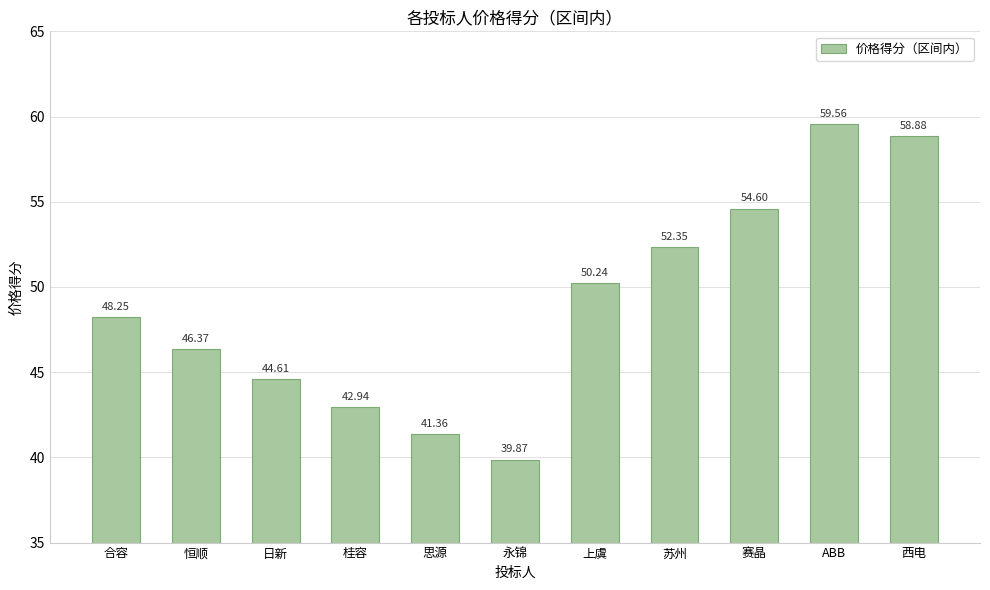

Which has a higher value, 日新 or 永锦?

日新